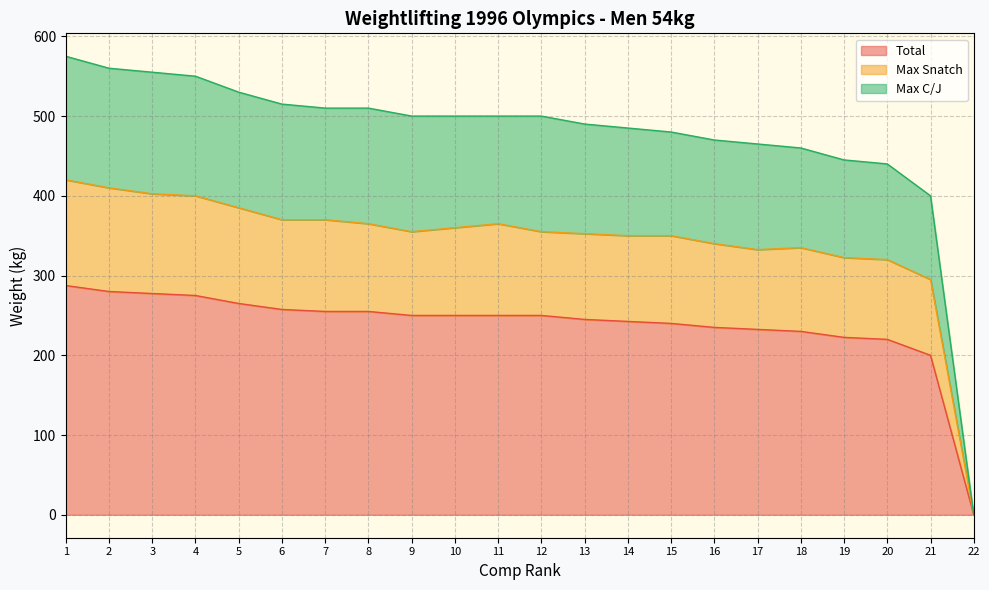

True or false: Total has a value of 356.6 at 7.

False